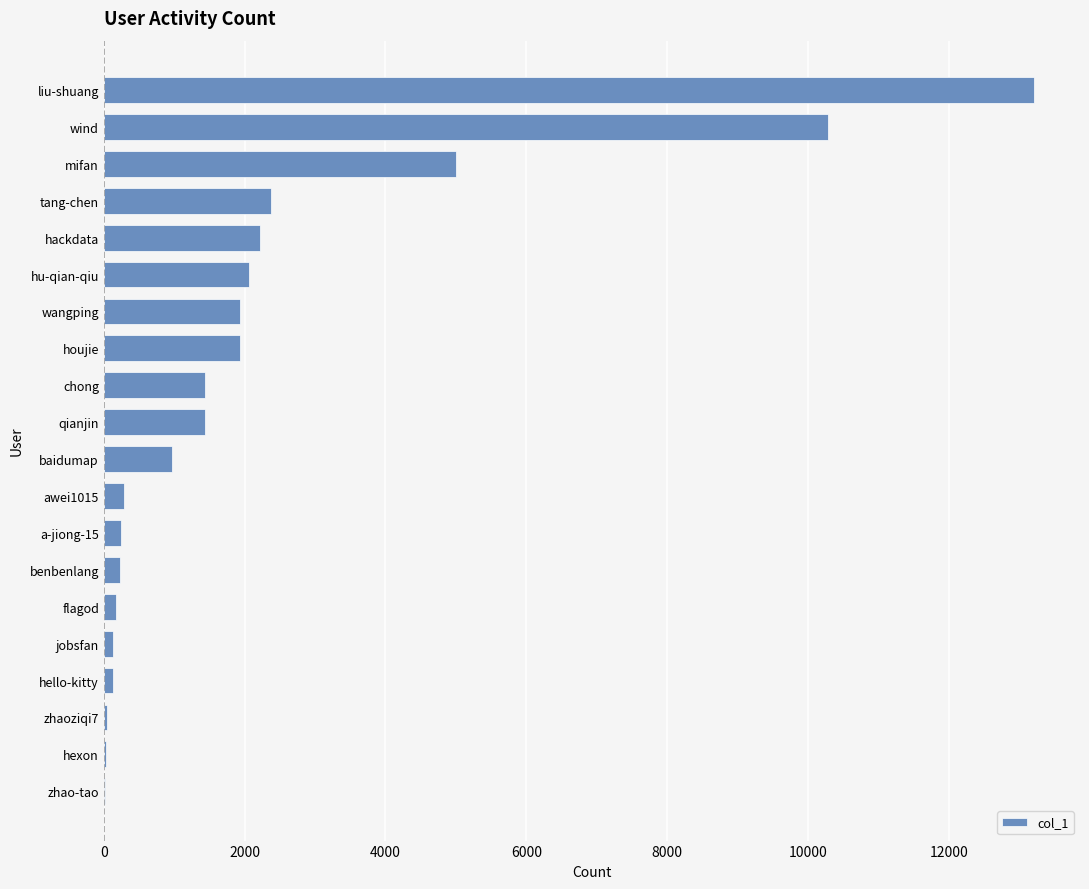

The chart shows a value of 5004 at mifan. True or false?

True